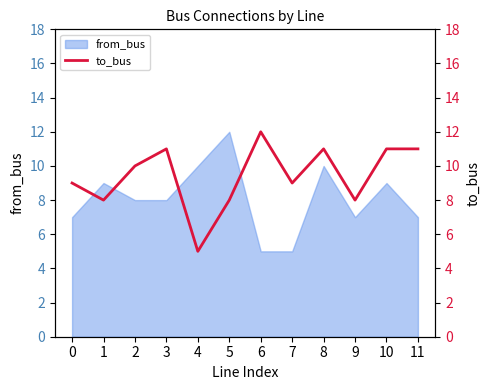

What is the lowest value of the from_bus series?

5